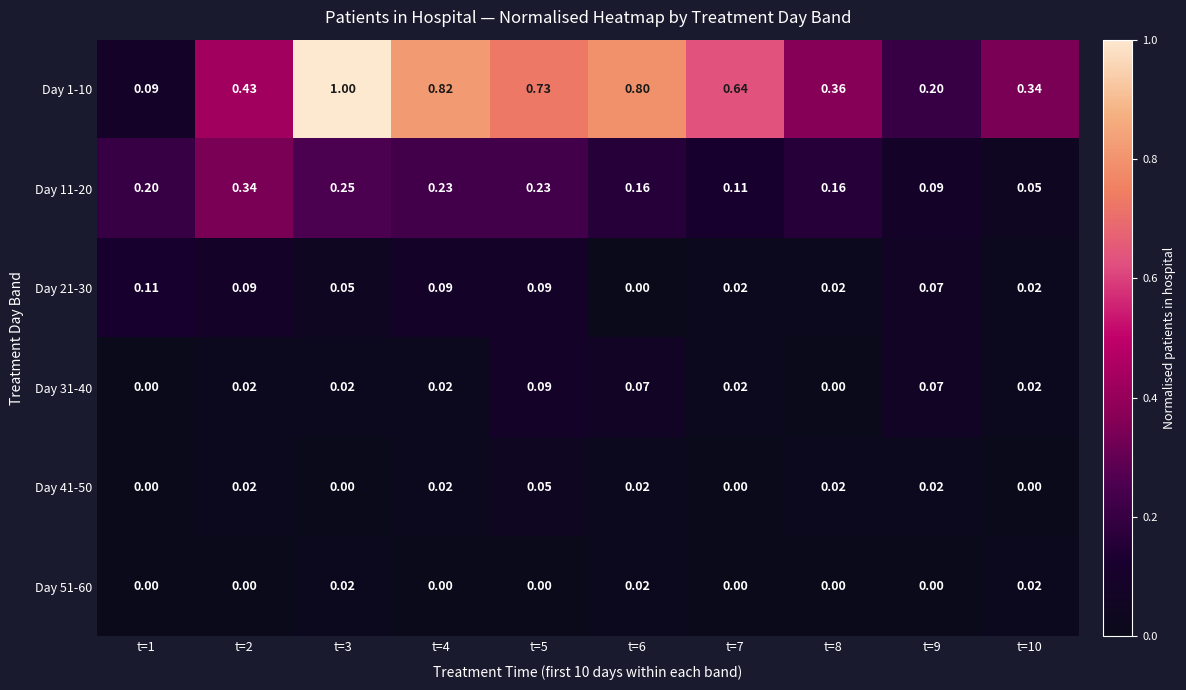

How many data points in Day 41-50 are above 0?

6